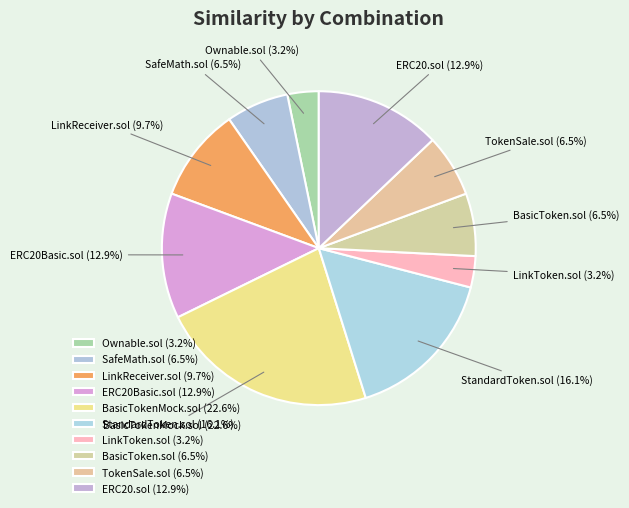

How many slices are in this pie chart?

10